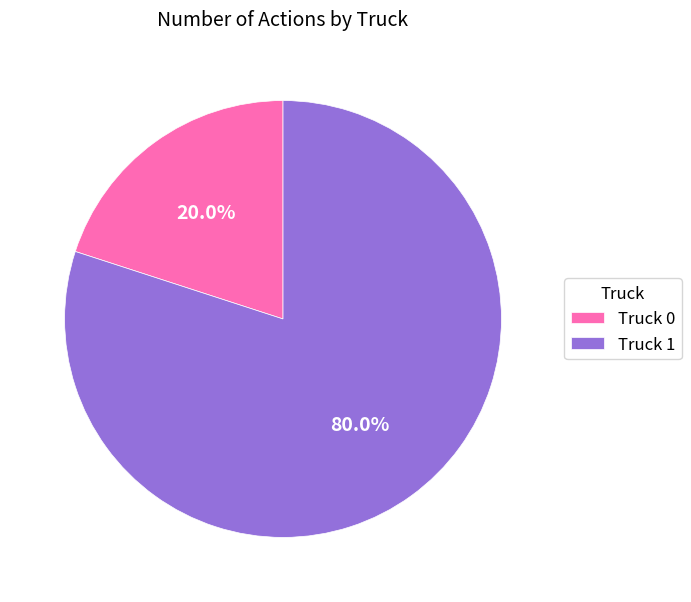

How many segments does this pie chart have?

2